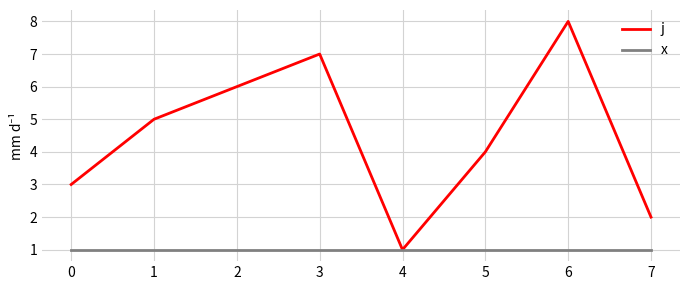

Is the value of x at 7 greater than the value of j at 3?

No